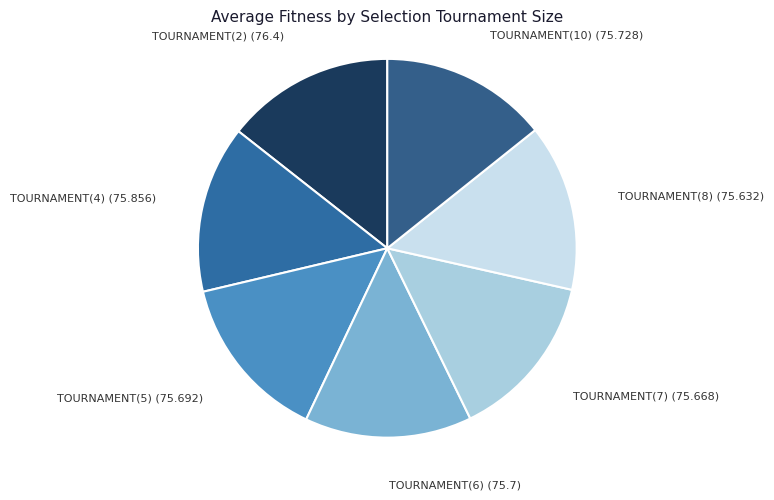

How many segments does this pie chart have?

7